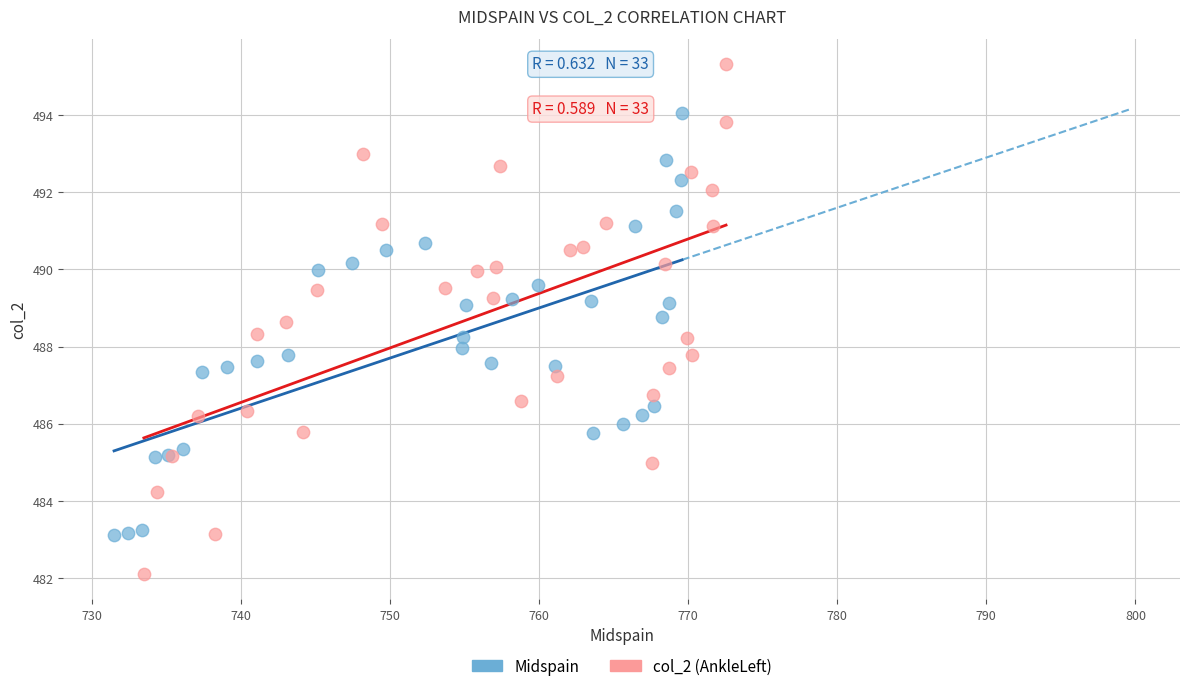

What are all the series names shown in the legend?

Midspain, col_2 (AnkleLeft)